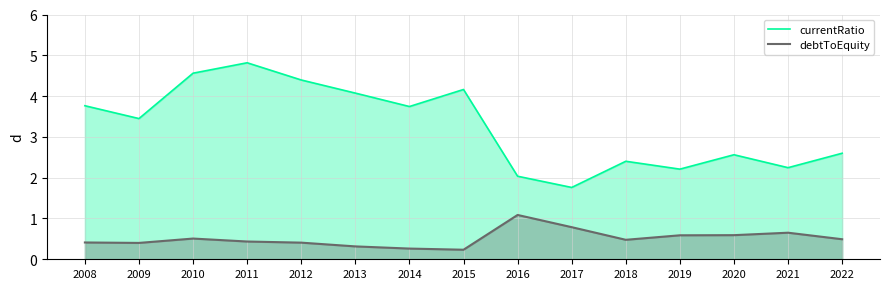

What is the sum of all currentRatio values?

48.8